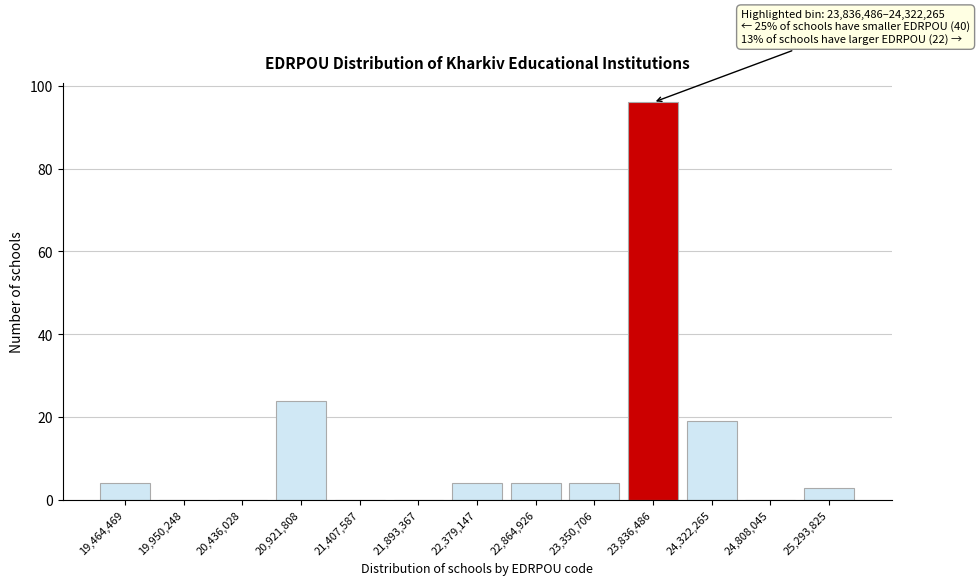

Reading left to right, extract all data points from this chart.

19,464,469=4	19,950,248=0	20,436,028=0	20,921,808=24	21,407,587=0	21,893,367=0	22,379,147=4	22,864,926=4	23,350,706=4	23,836,486=96	24,322,265=19	24,808,045=0	25,293,825=3